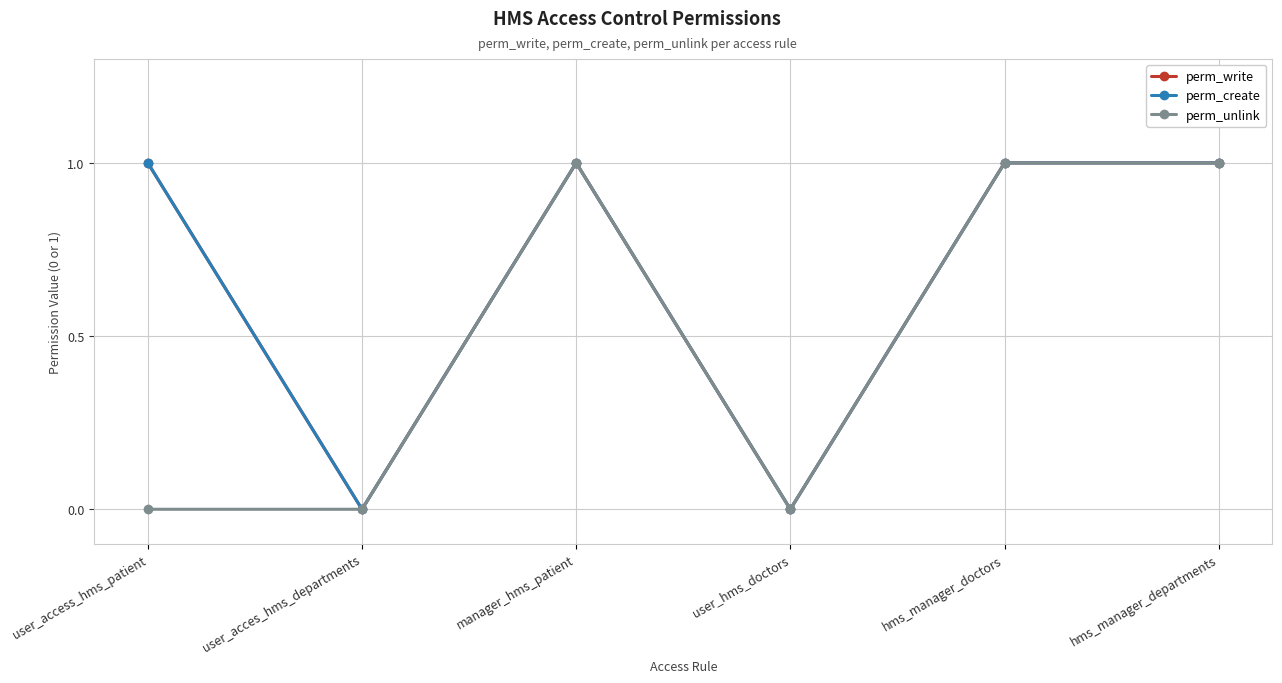

Reading right to left, list all the values displayed in this chart.

perm_write: hms_manager_departments=1	hms_manager_doctors=1	user_hms_doctors=0	manager_hms_patient=1	user_acces_hms_departments=0	user_access_hms_patient=1
perm_create: hms_manager_departments=1	hms_manager_doctors=1	user_hms_doctors=0	manager_hms_patient=1	user_acces_hms_departments=0	user_access_hms_patient=1
perm_unlink: hms_manager_departments=1	hms_manager_doctors=1	user_hms_doctors=0	manager_hms_patient=1	user_acces_hms_departments=0	user_access_hms_patient=0